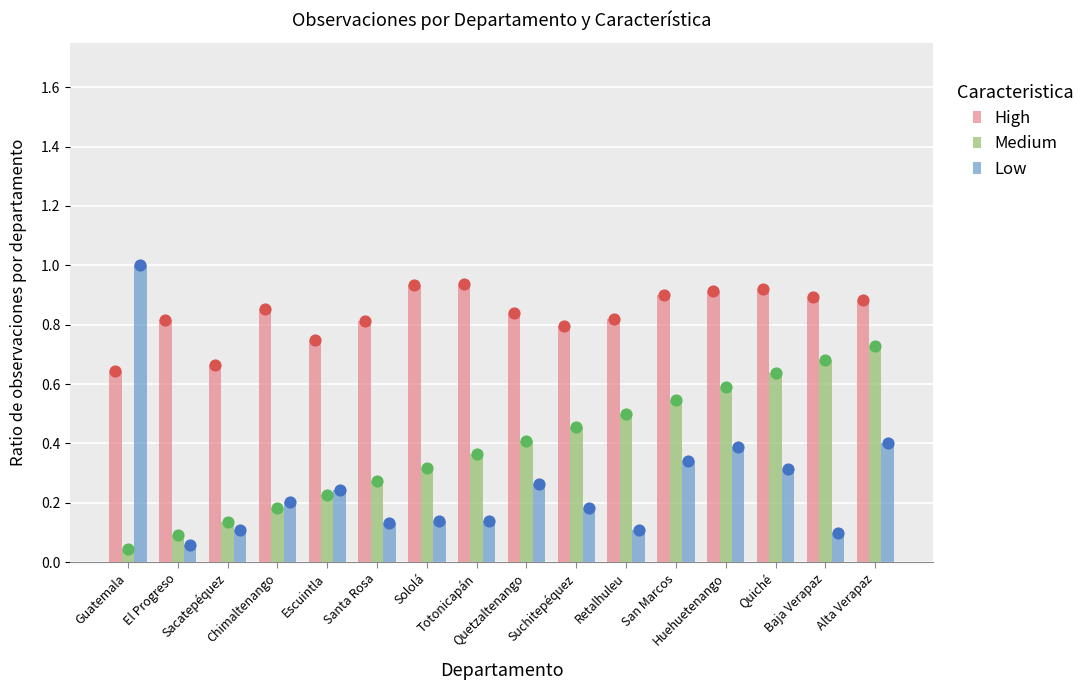

Which series has the widest spread of Y values?

Low